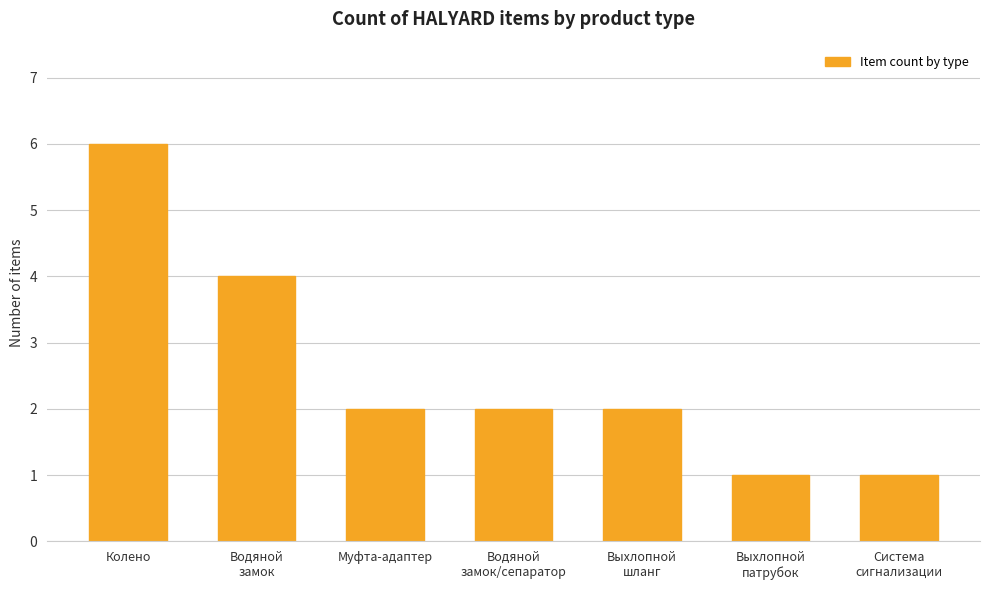

Which label corresponds to the largest value in the chart?

Колено